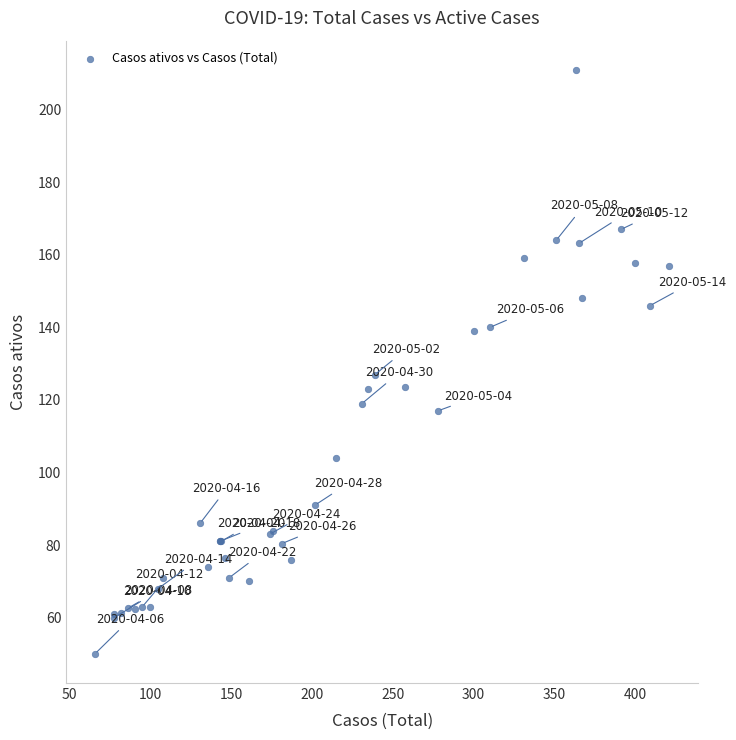

What Y value in the scatter plot is closest to 130?

127.0